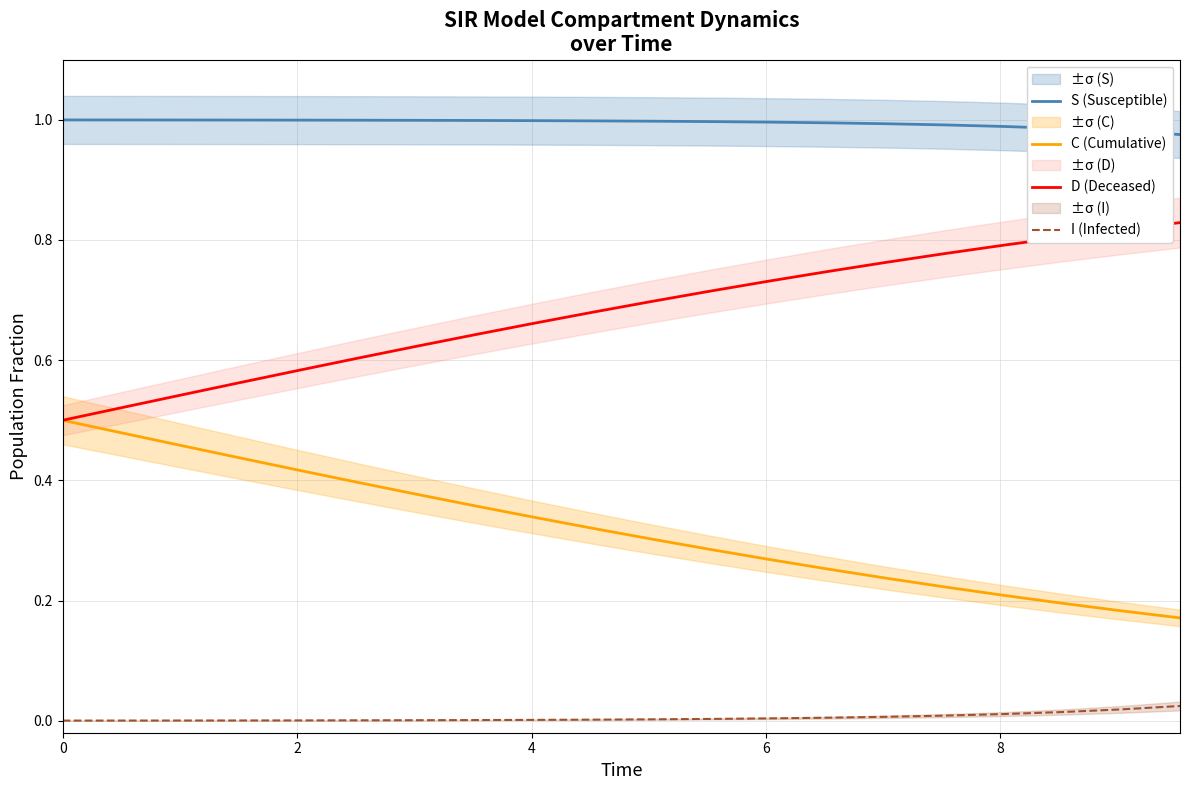

True or false: C (Cumulative) and I (Infected) cross at least once.

False